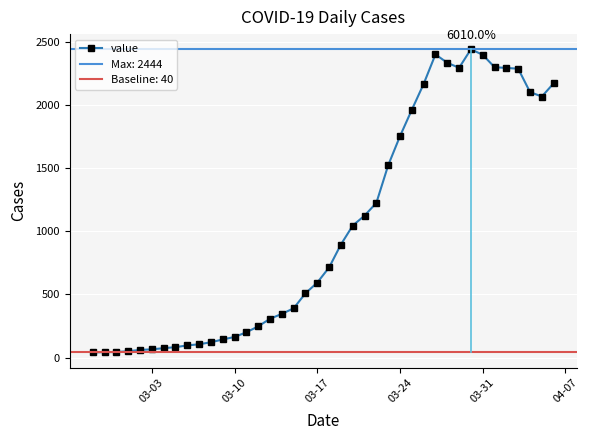

True or false: value has more than 0 points higher than both neighbors.

True